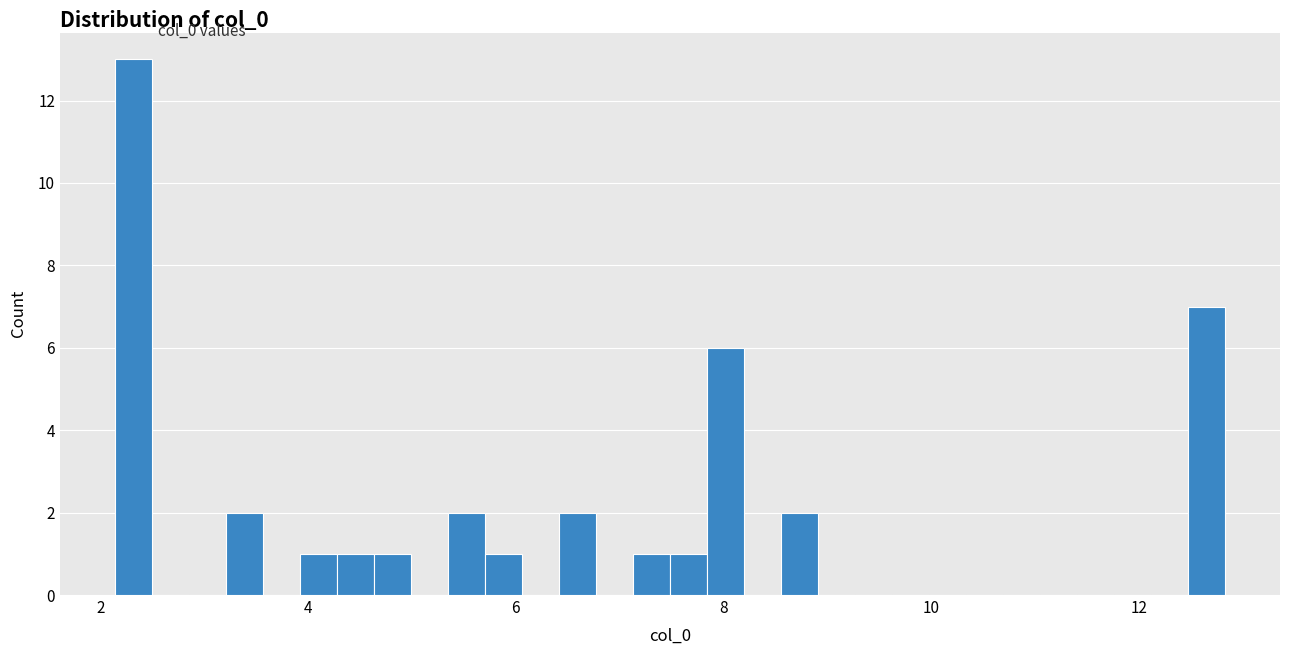

Around what value on the x-axis is the tallest bar? Give the approximate position of its centre, as read against the axis.

2.4